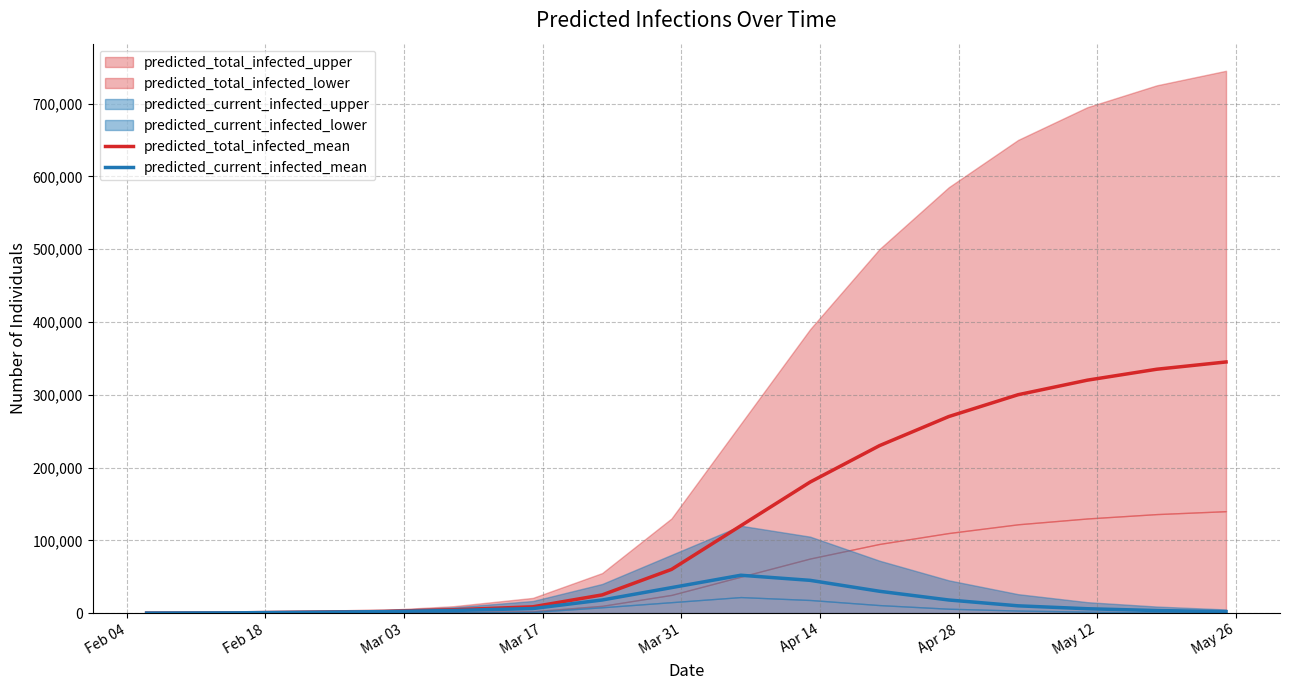

List the series in order of their overall mean, lowest first.

predicted_current_infected_mean, predicted_total_infected_mean